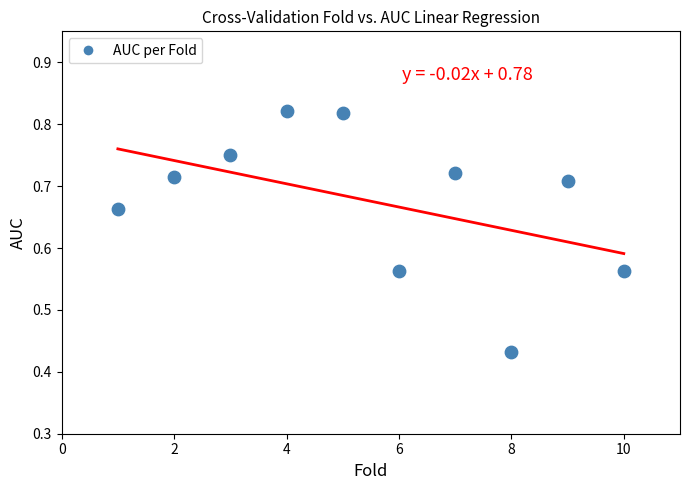

What is the range of X values (max minus min)?

9.0